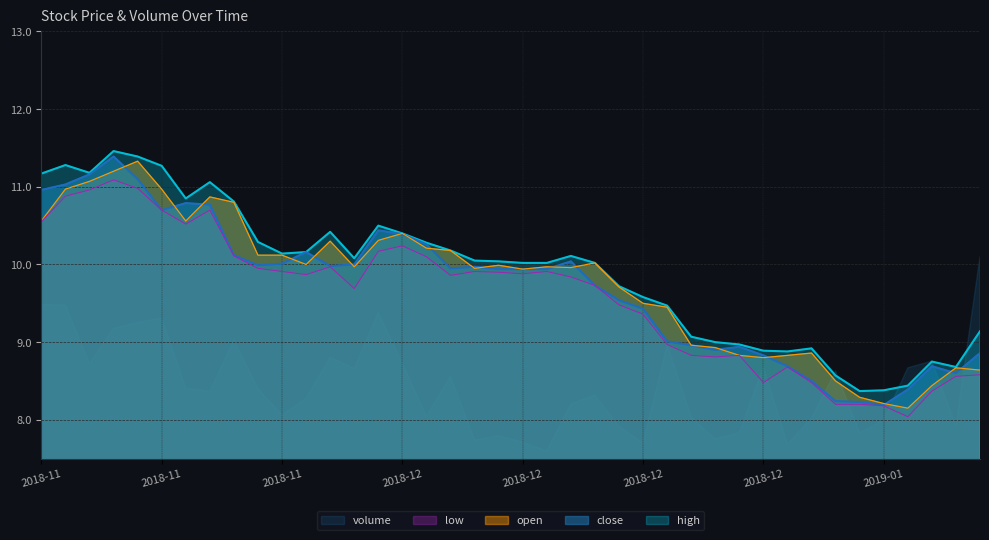

What is the label of the 17th point from the right?

2018-12-14